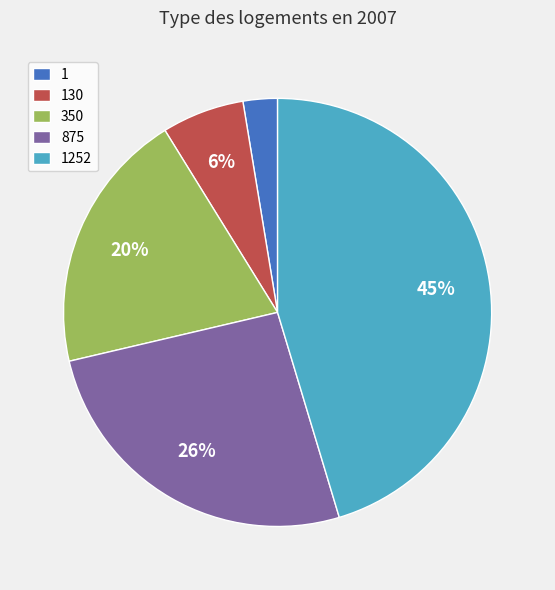

Is the sum of 875 and 130 greater than half?

No